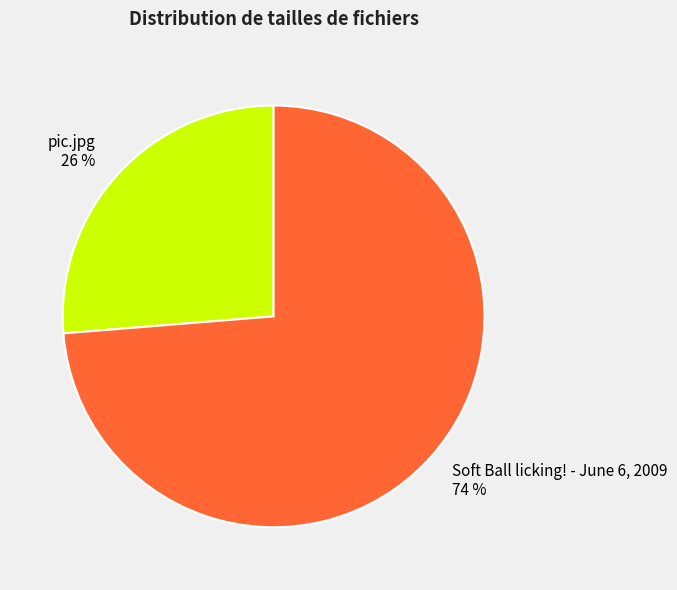

Is there any slice that represents more than half of the pie?

Yes